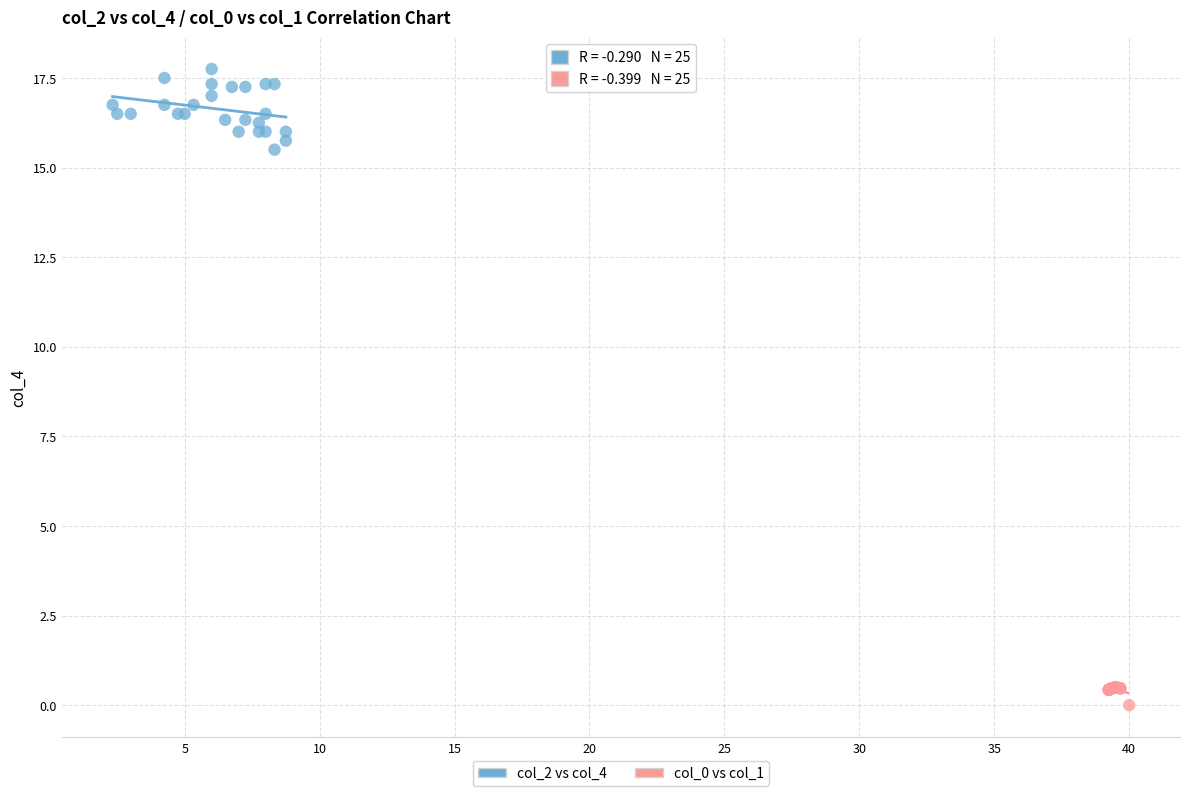

What are all the series names shown in the legend?

col_2 vs col_4, col_0 vs col_1